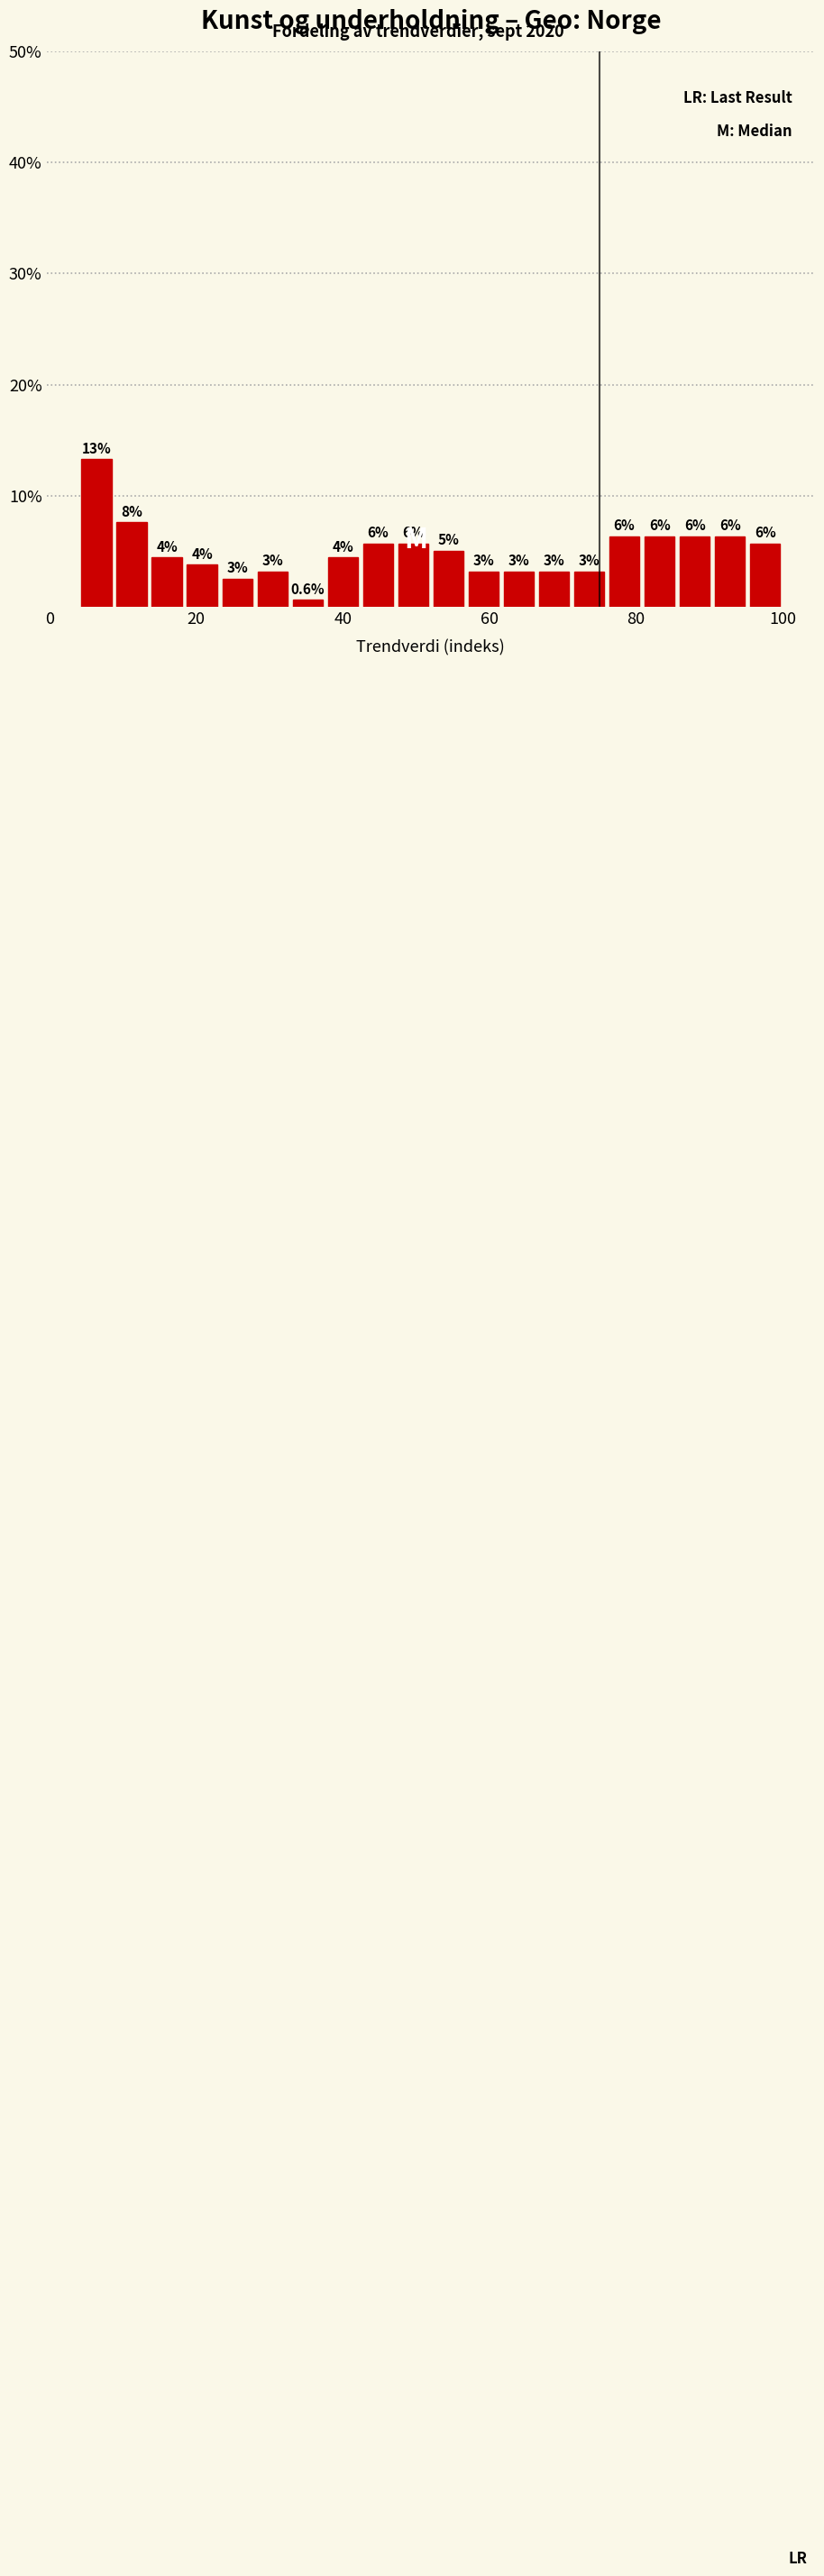

Read against the x-axis, roughly where is the centre of the tallest bar?

6